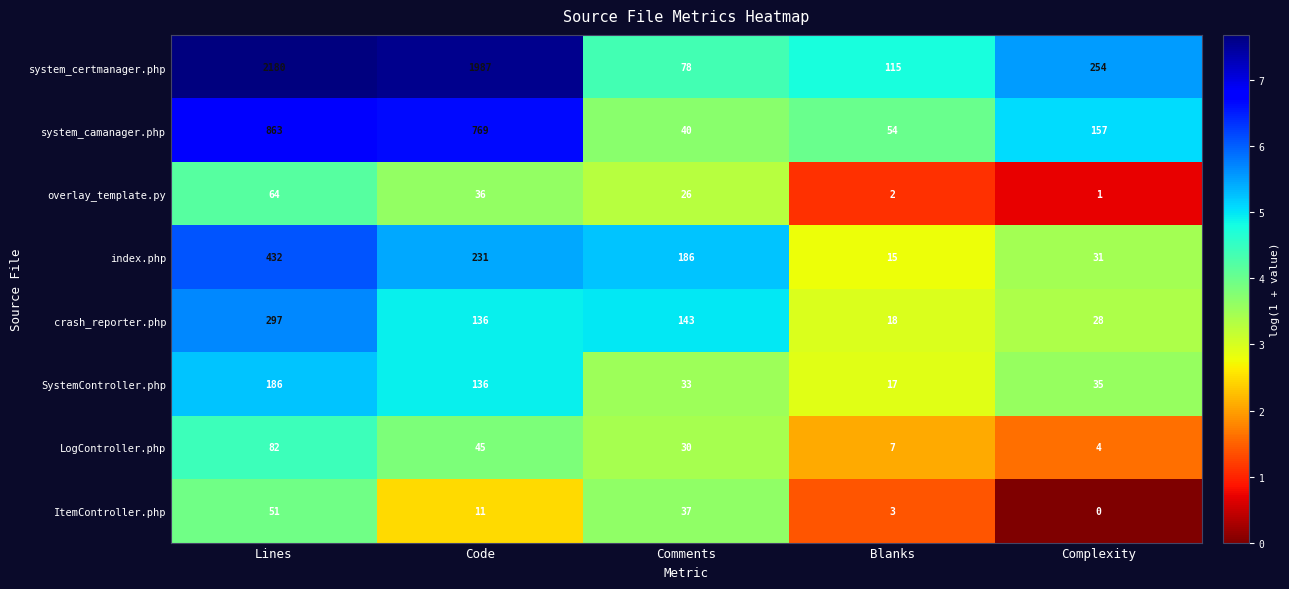

What is the difference between the LogController.php values at Code and Blanks?

38